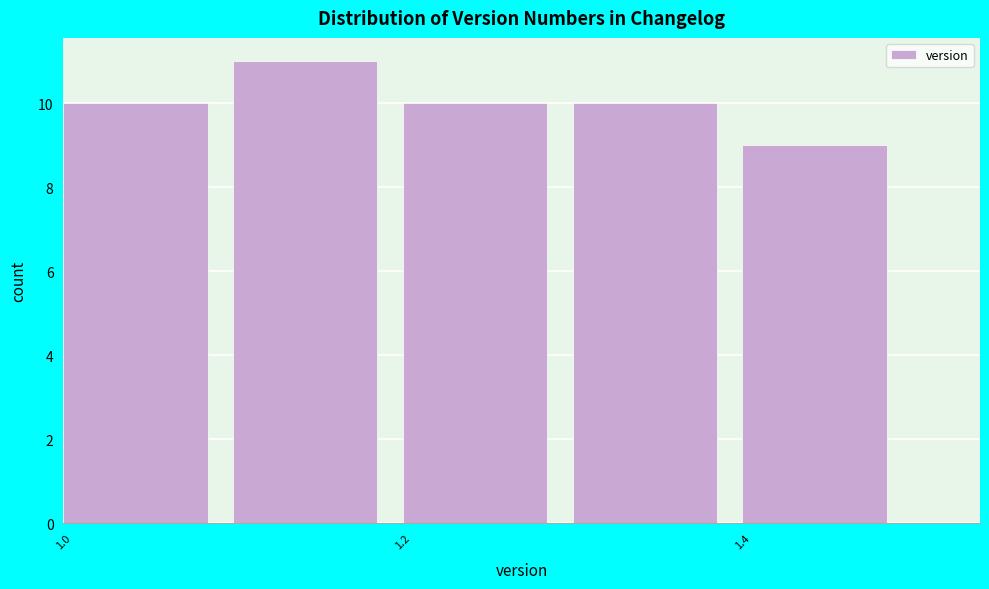

What is the height of the bar covering 1.0 to 1.1 on the x-axis? The values are not printed on the chart, so give them approximately, as read against the axis.

10